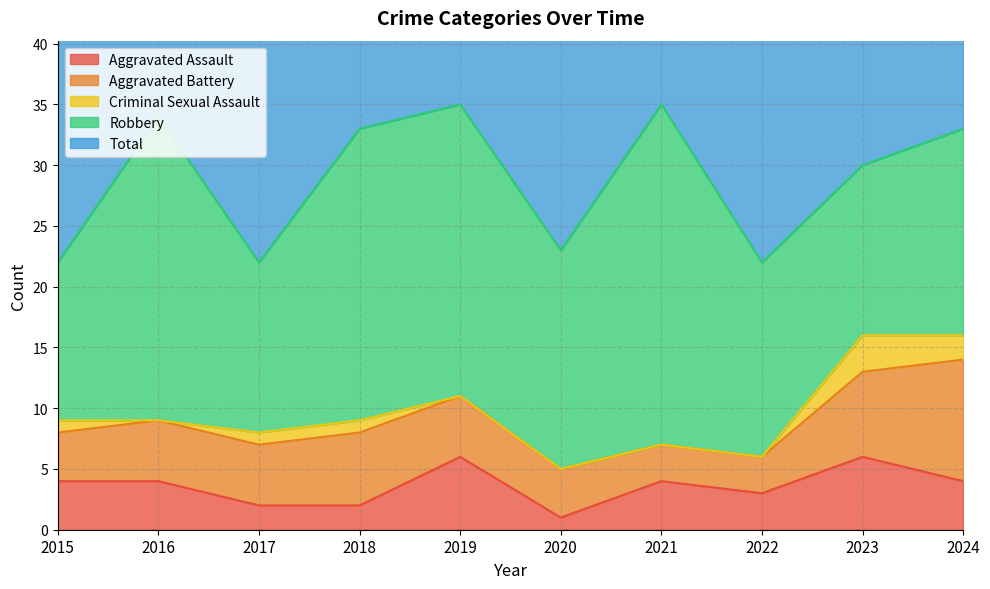

How many interior local valleys does the Aggravated Assault series have?

2